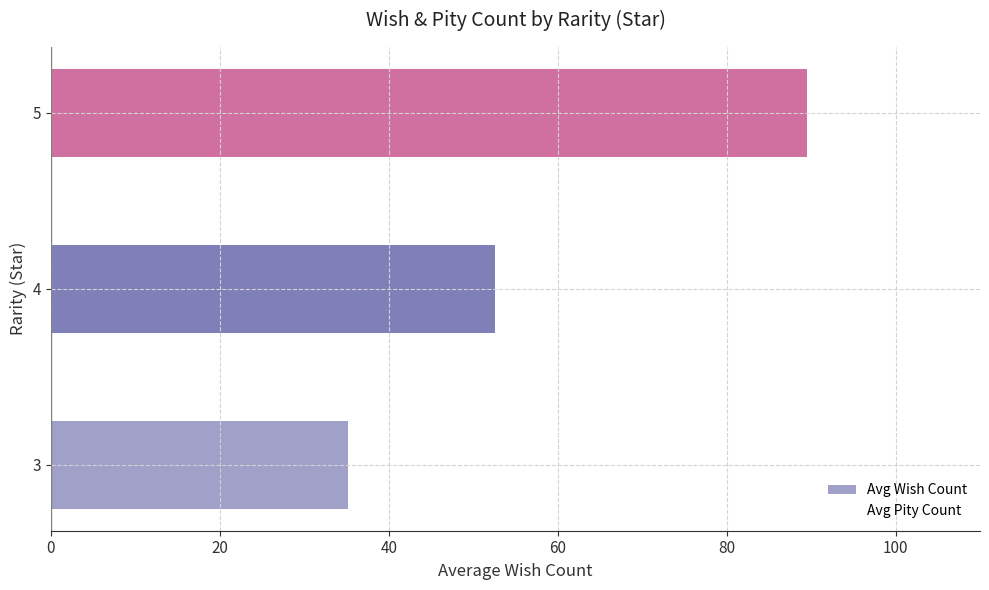

How many bars are there in total?

3